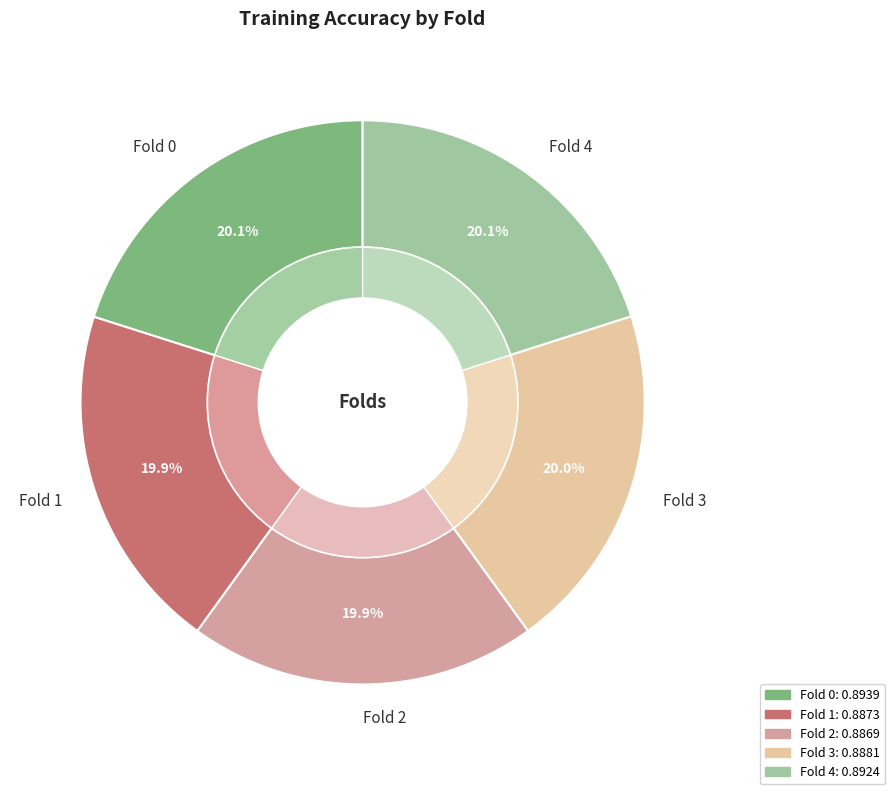

Do Fold 4 and Fold 2 together represent more than half of the pie?

No